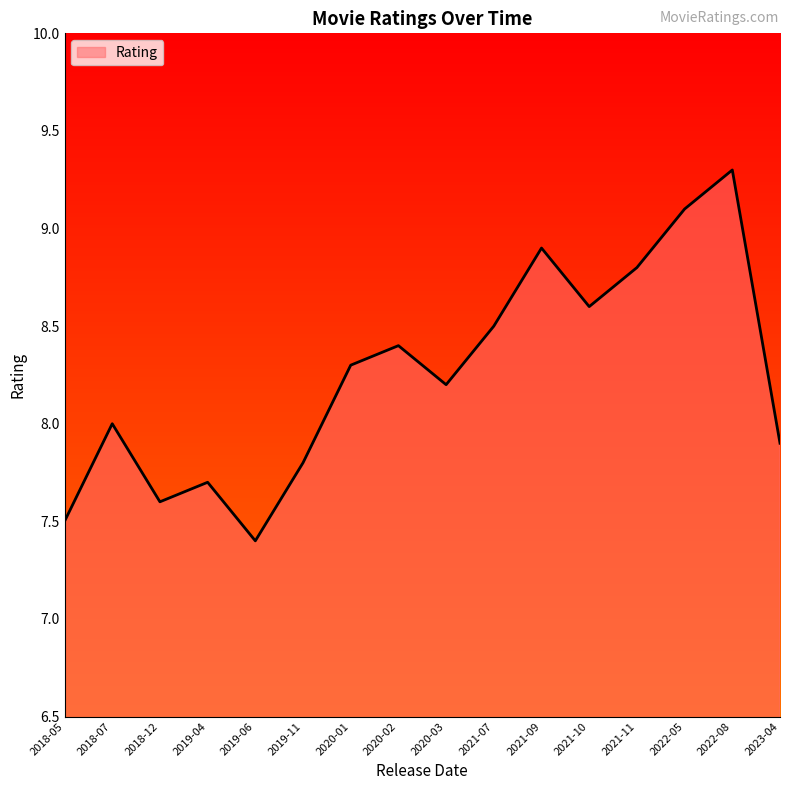

Is it true that the value at 2021-10 is 13.0?

False